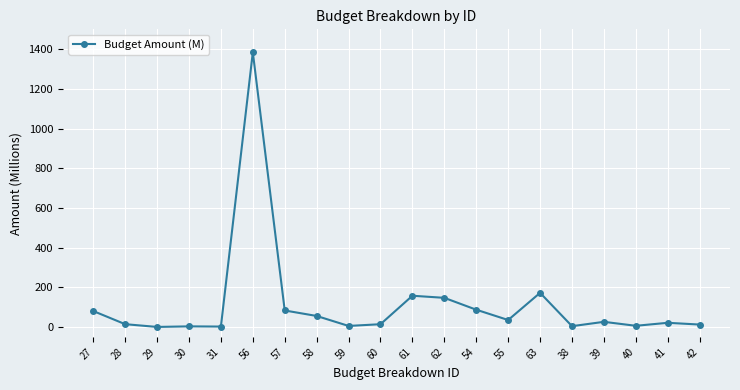

What is the change in value from 30 to 40?

+2.9